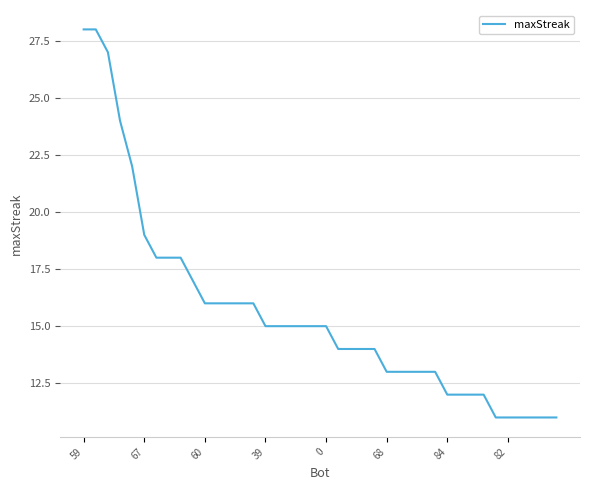

What is the maximum value shown in the chart?

28